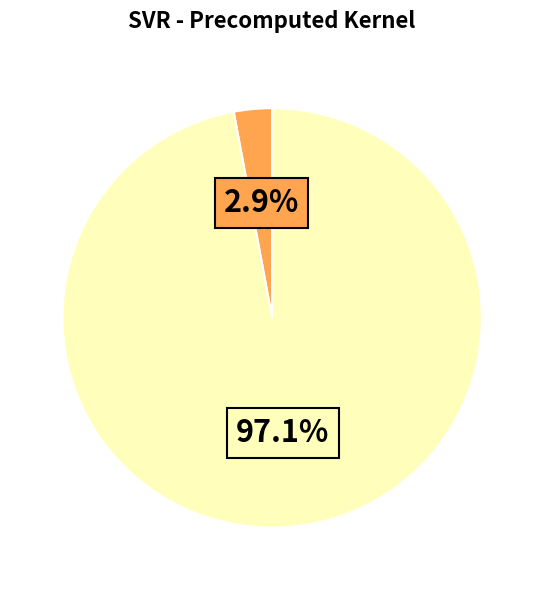

How many slices are in this pie chart?

2